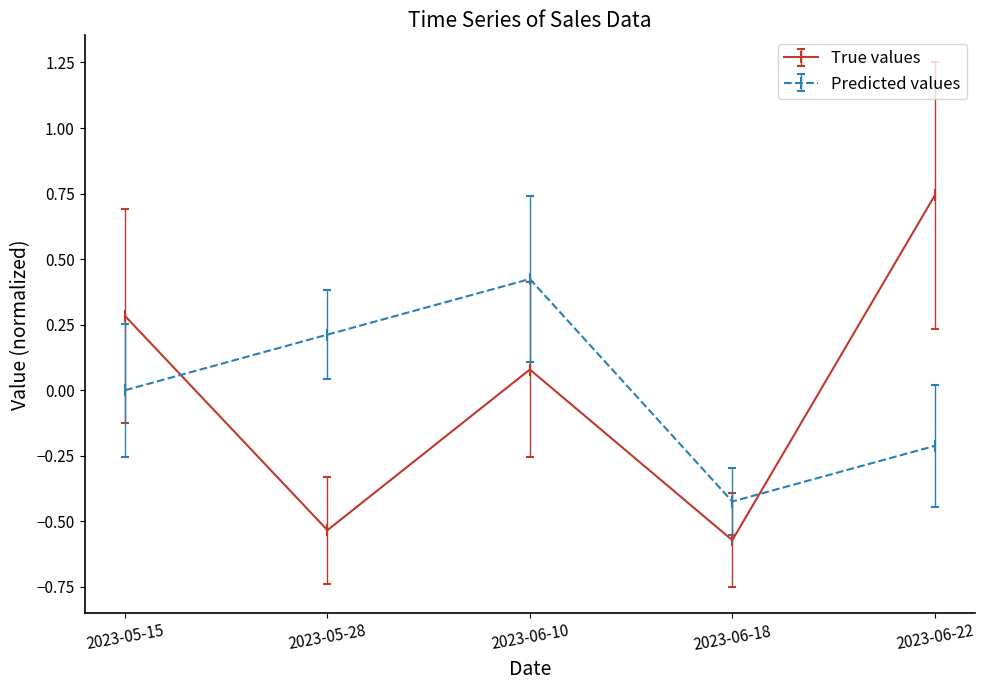

Which category has the highest value across all series?

2023-06-22